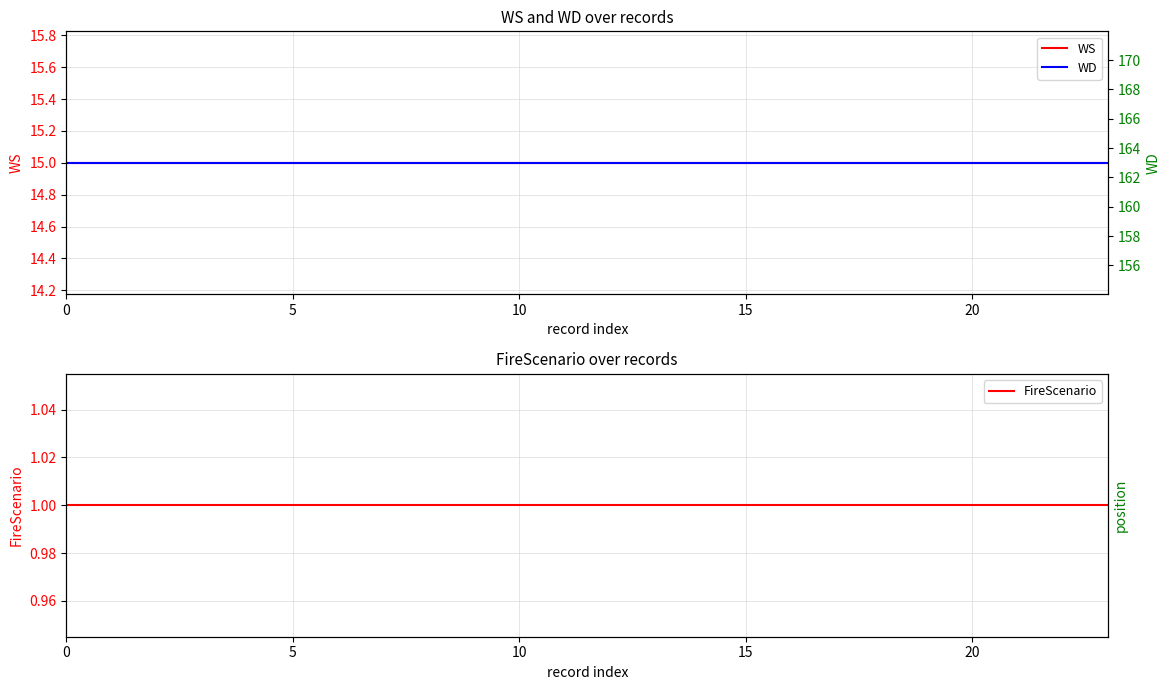

Which series has the largest total across all categories?

WD